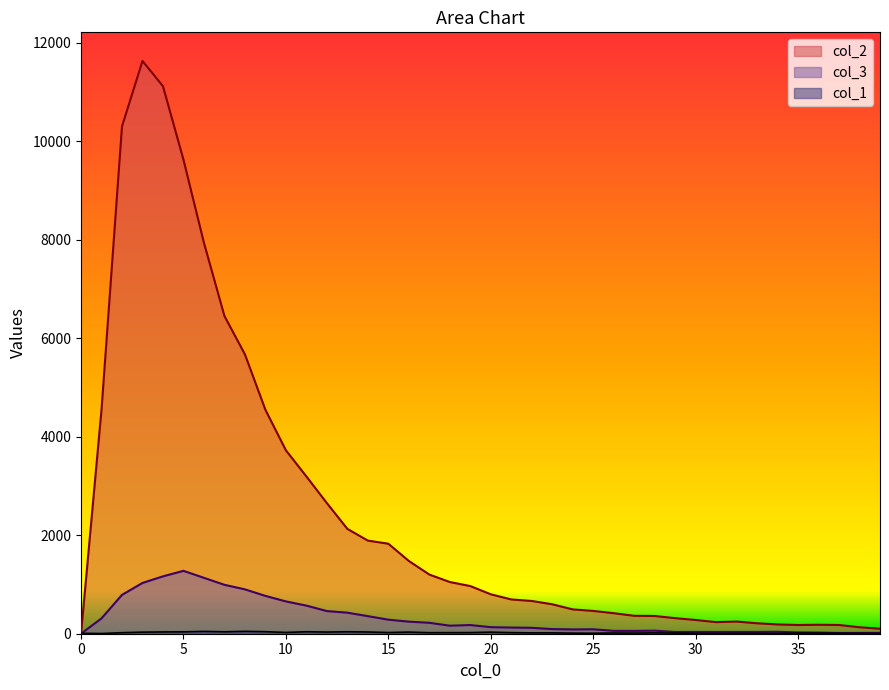

Rank the categories by col_3 value from highest to lowest.

5, 4, 6, 3, 7, 8, 2, 9, 10, 11, 12, 13, 14, 1, 15, 16, 17, 19, 18, 20, 21, 22, 23, 25, 24, 28, 26, 27, 34, 30, 32, 33, 29, 31, 35, 36, 39, 38, 37, 0